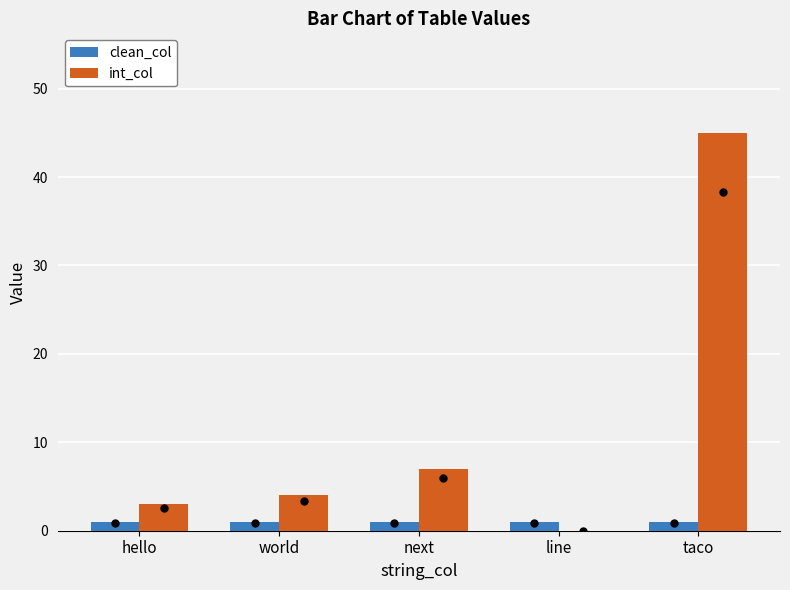

Which series changed the most between next and taco?

int_col